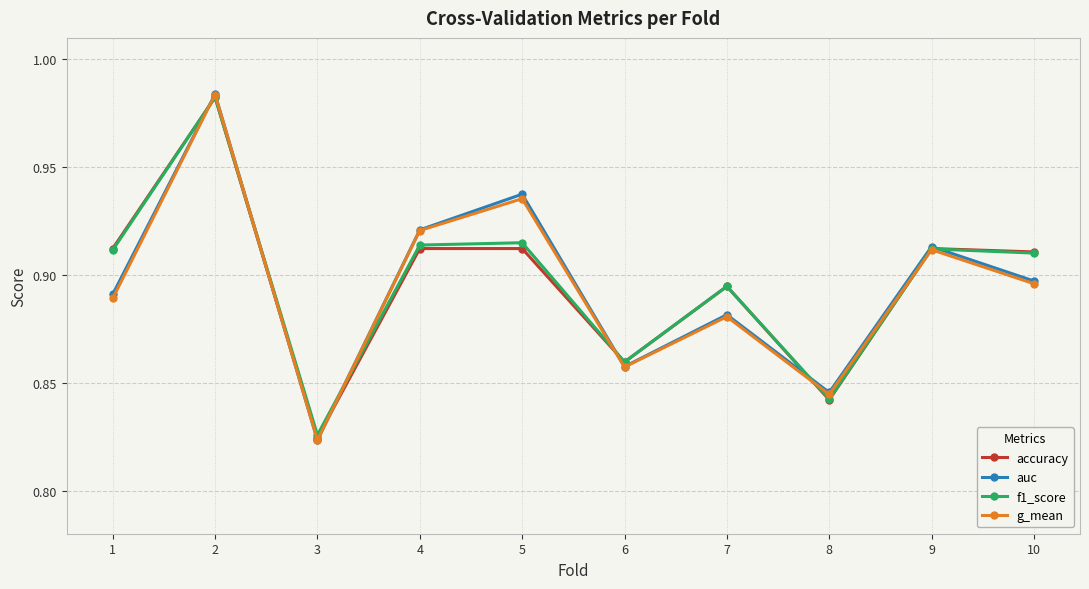

Which series ends up on top after the final intersection of g_mean and accuracy?

accuracy